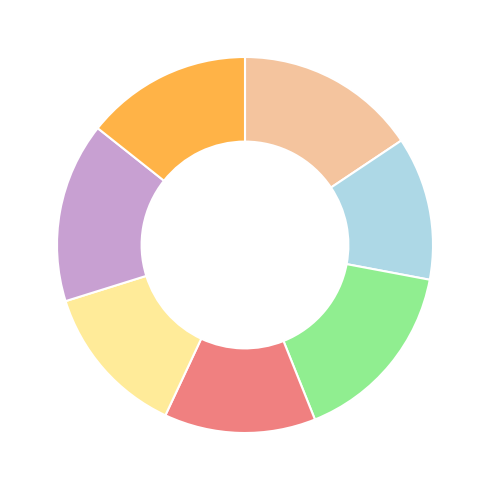

Count the number of slices in the pie.

7